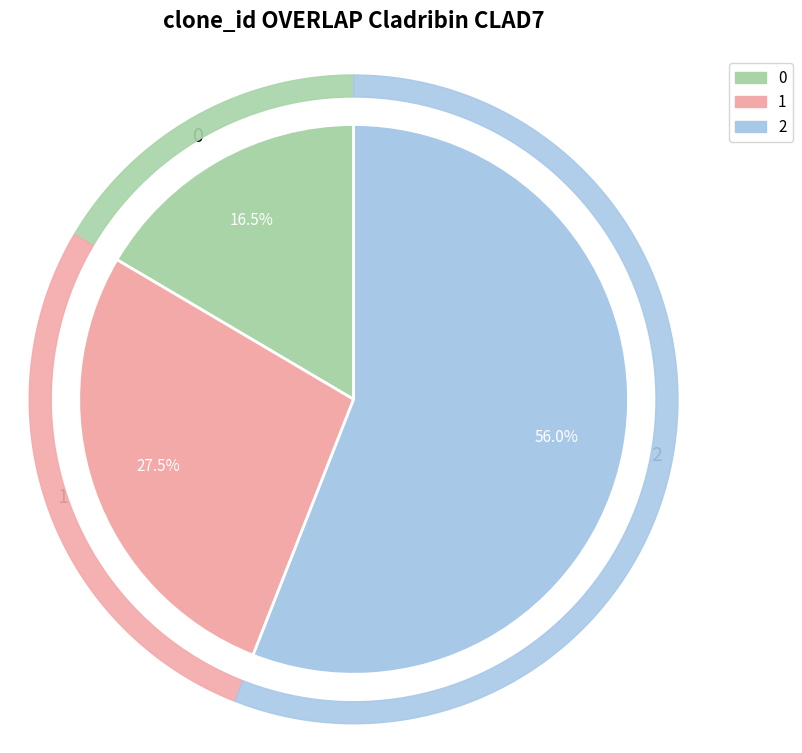

To the nearest percent, what is the average slice percentage?

33%